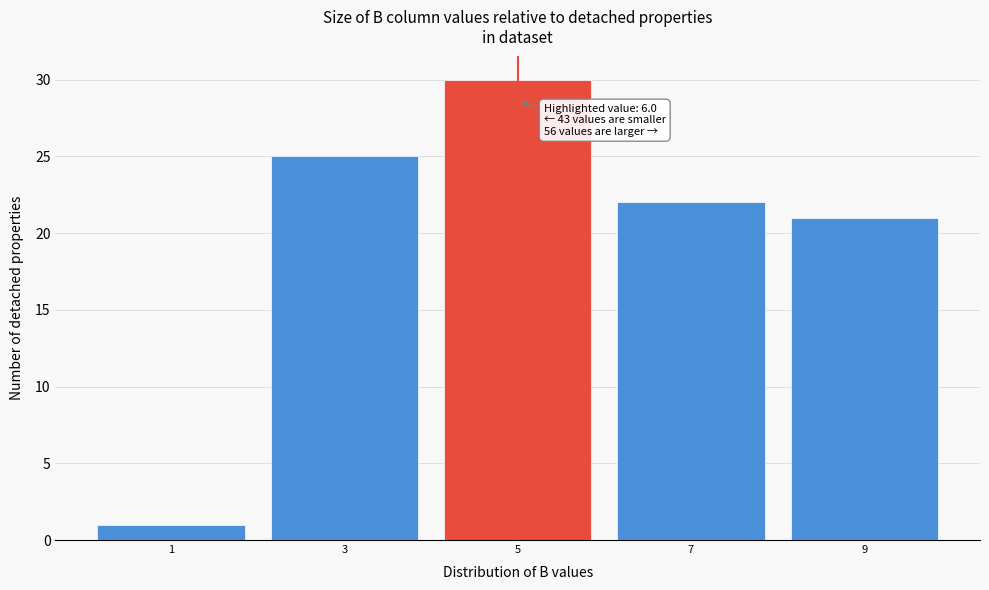

Reading left to right, list all the values displayed in this chart.

1	25	30	22	21